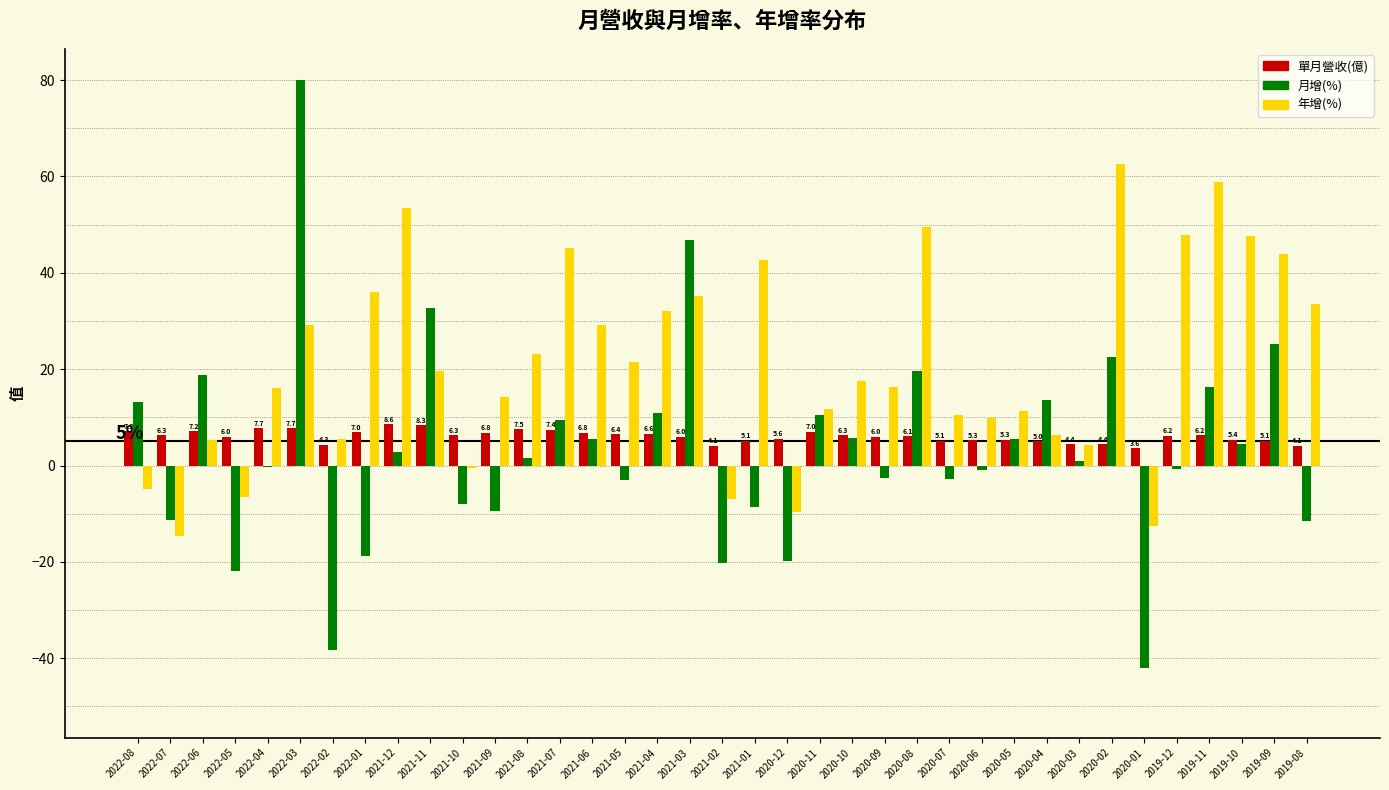

What is the total value across all series at 2021-05?

24.9